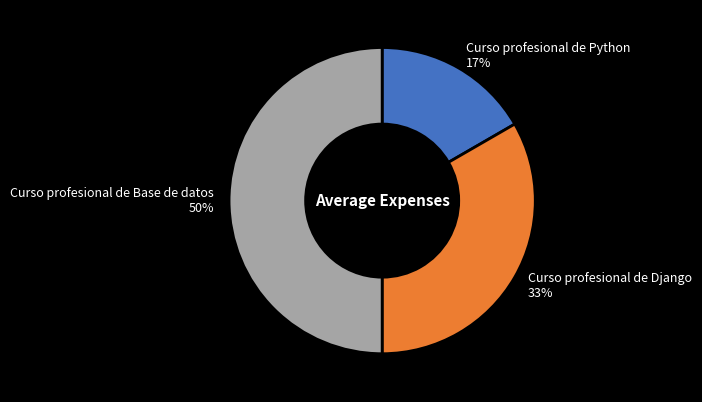

Between Curso profesional de Python and Curso profesional de Django, which is larger?

Curso profesional de Django